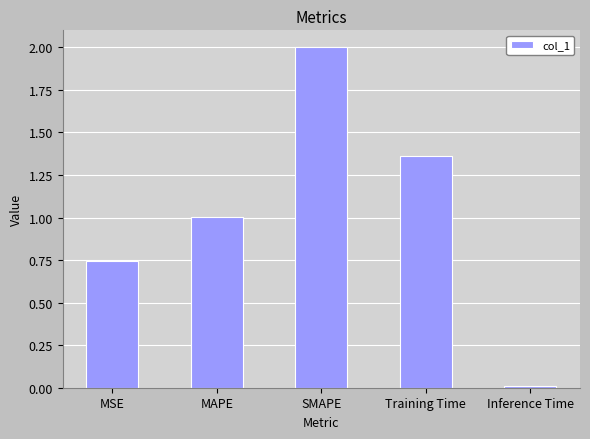

Where is the data nearest to the value 1?

MAPE